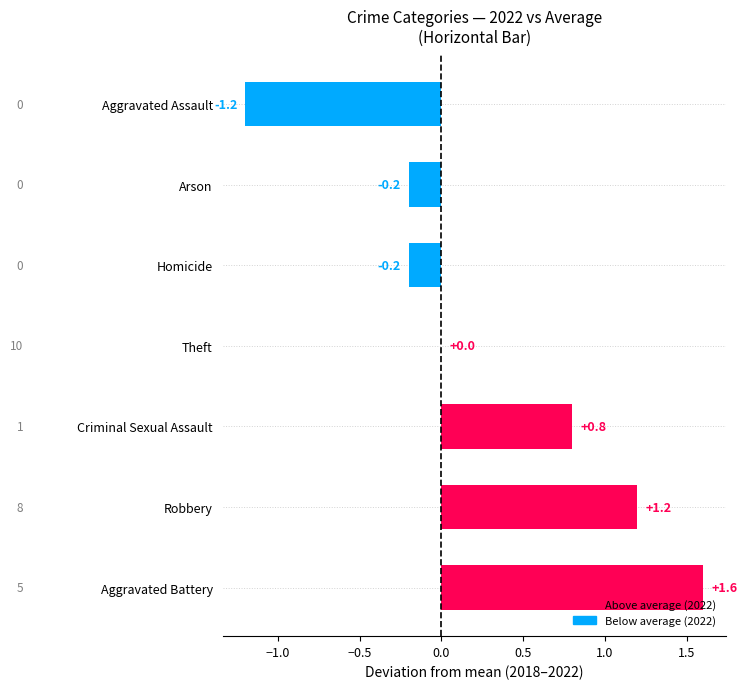

What is the greatest value displayed?

1.6